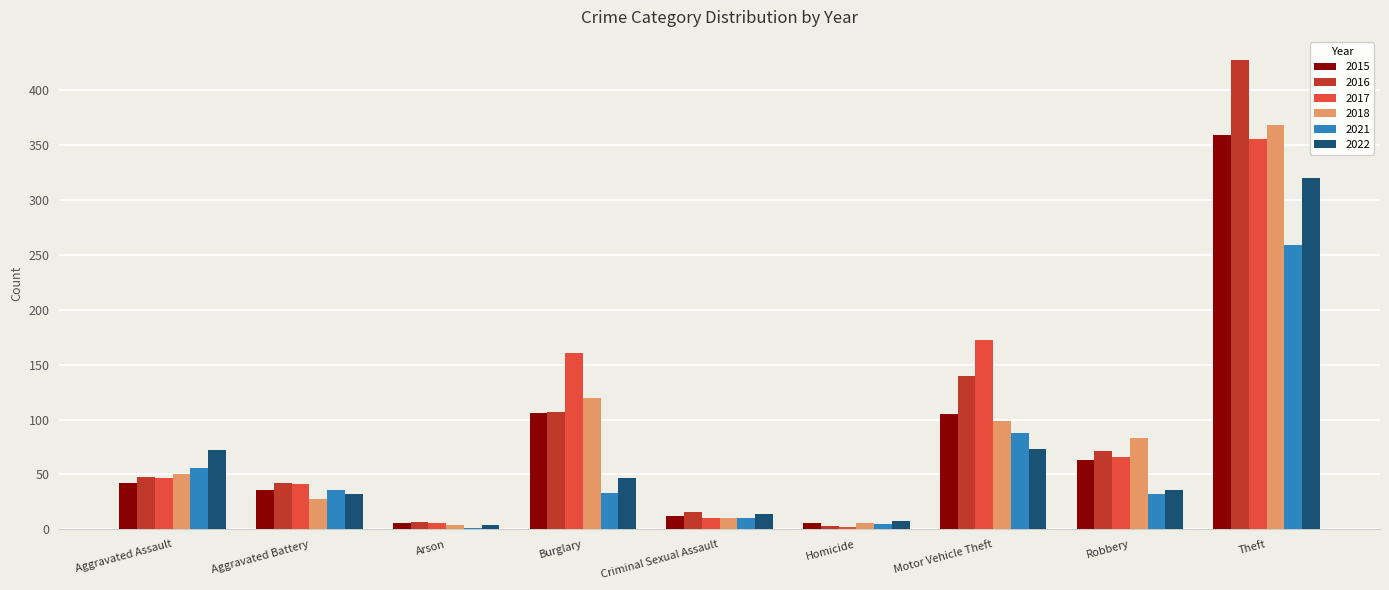

Are the bars horizontal?

No